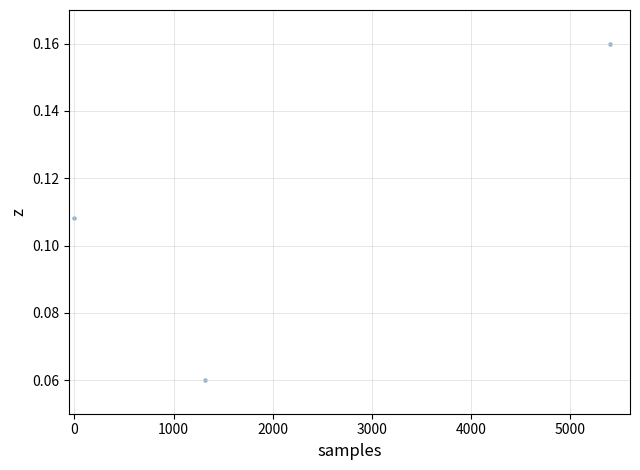

What is the range of X values (max minus min)?

5400.0